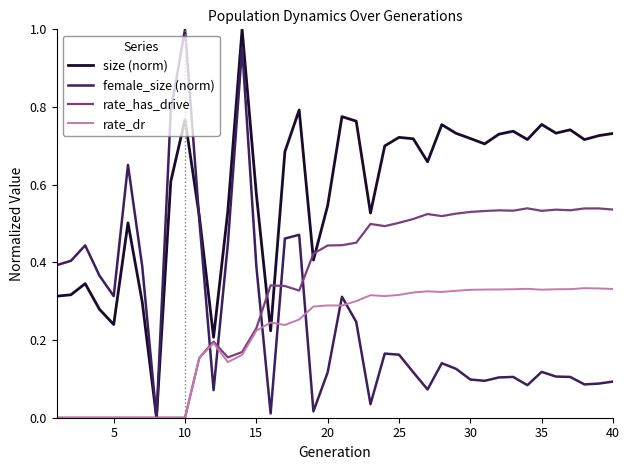

Which series has the largest total across all categories?

size (norm)